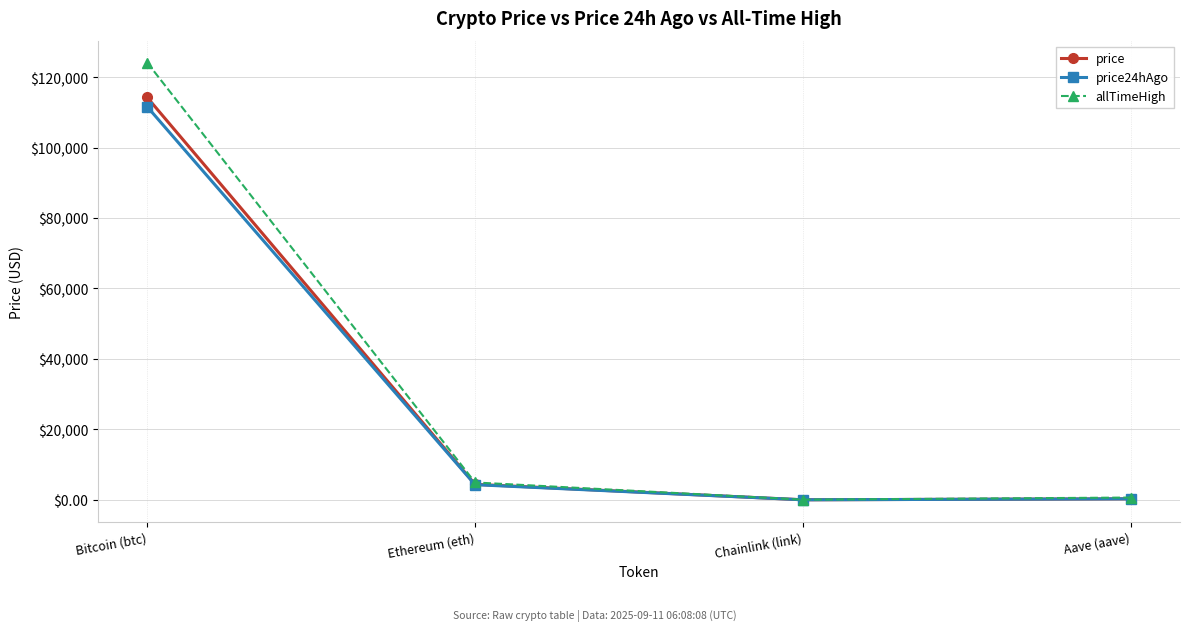

What is the total value across all series at Chainlink (link)?

99.7